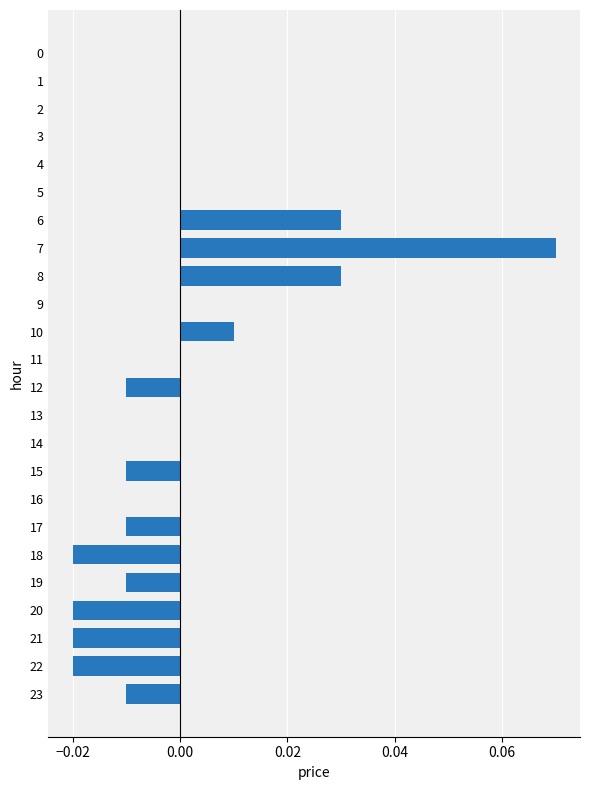

True or false: the data shows -0.0 at 17.

True